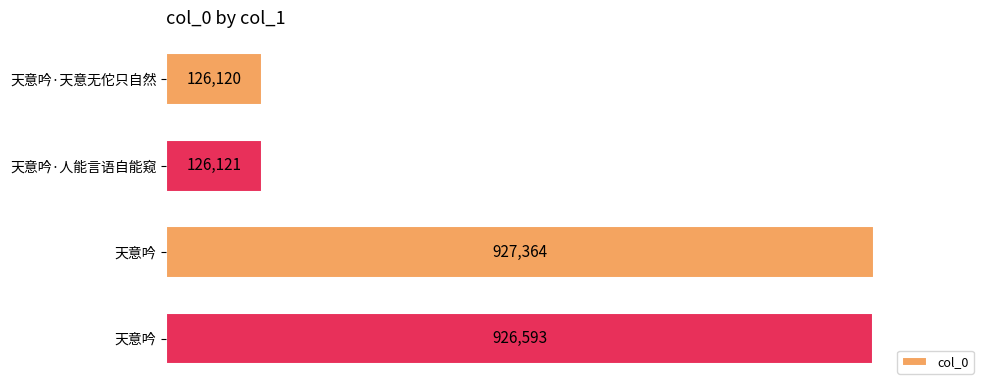

What is the minimum value shown in the chart?

126120